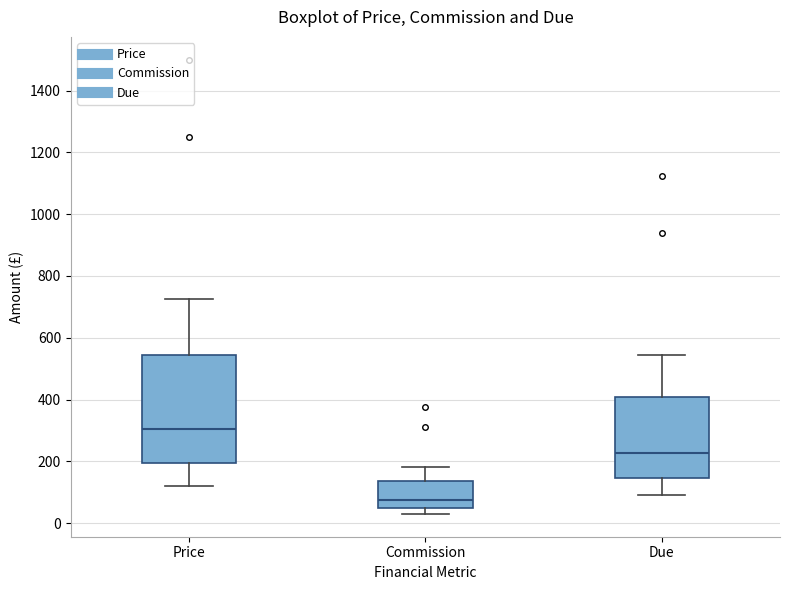

Which box has the highest median line?

Price